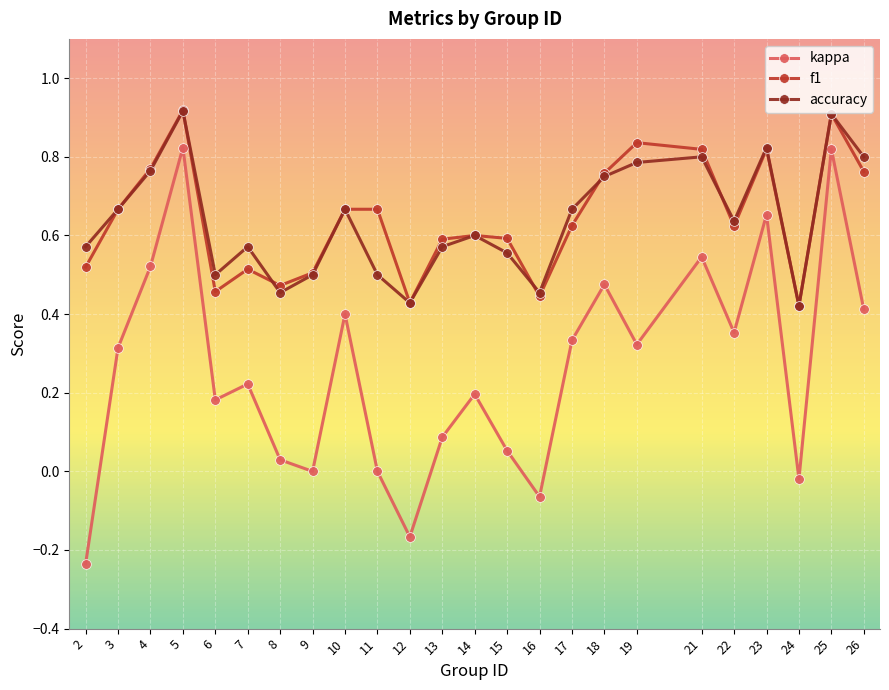

How many accuracy values are between 0 and 1?

24